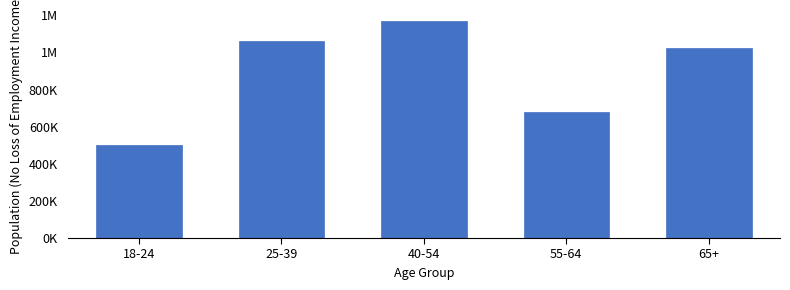

Are the bars horizontal?

No